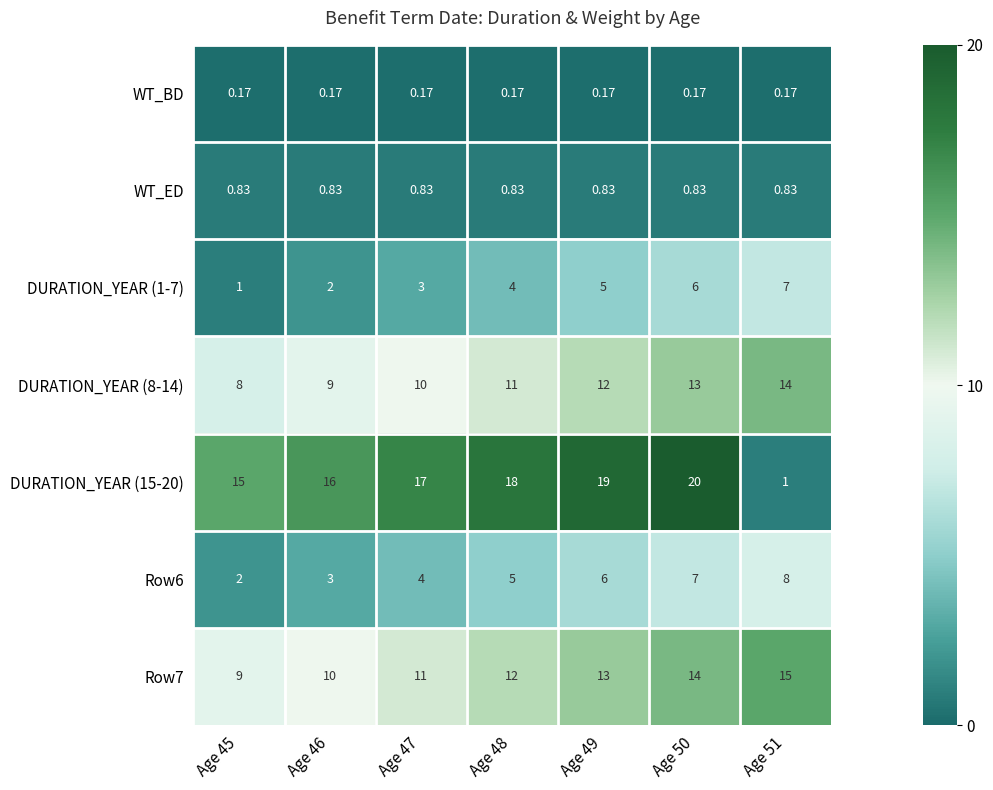

Is the value of WT_ED at Age 47 greater than the value of Row7 at Age 48?

No